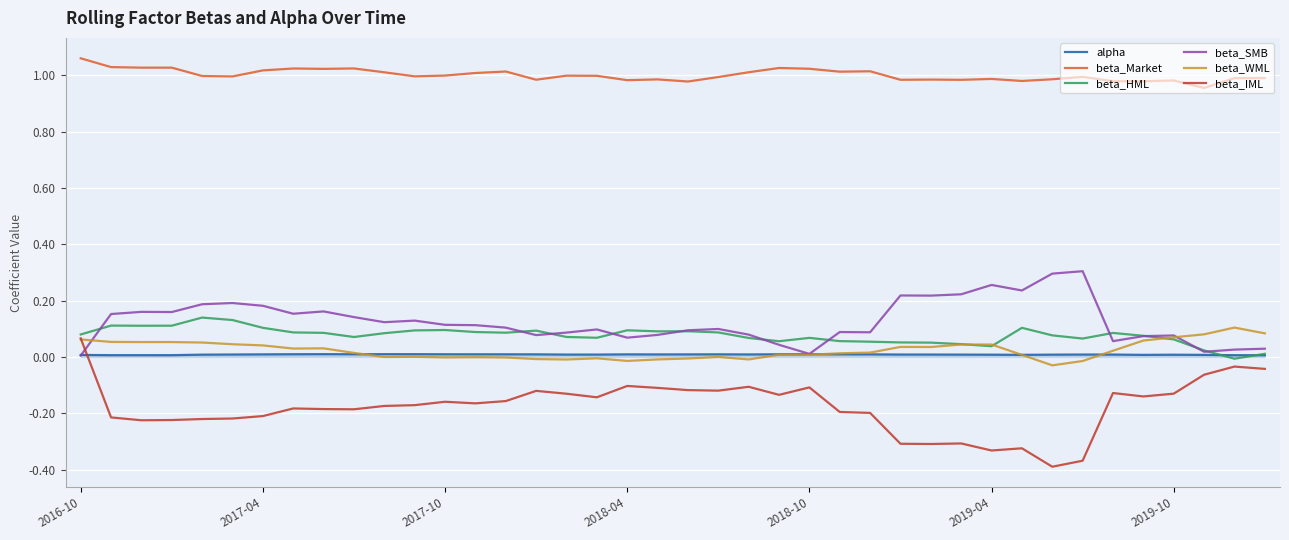

True or false: beta_HML and beta_Market cross at least once.

False